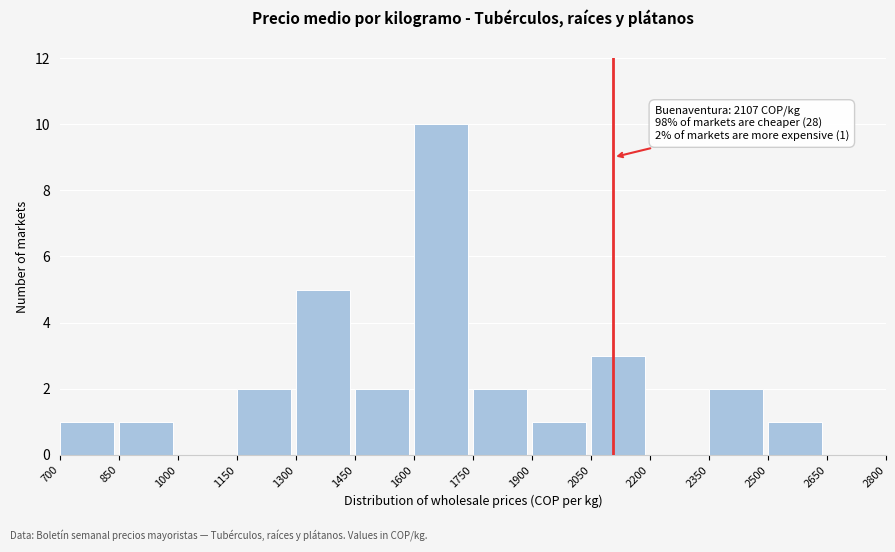

Over which range of the x-axis is the bar tallest?

1600 to 1750